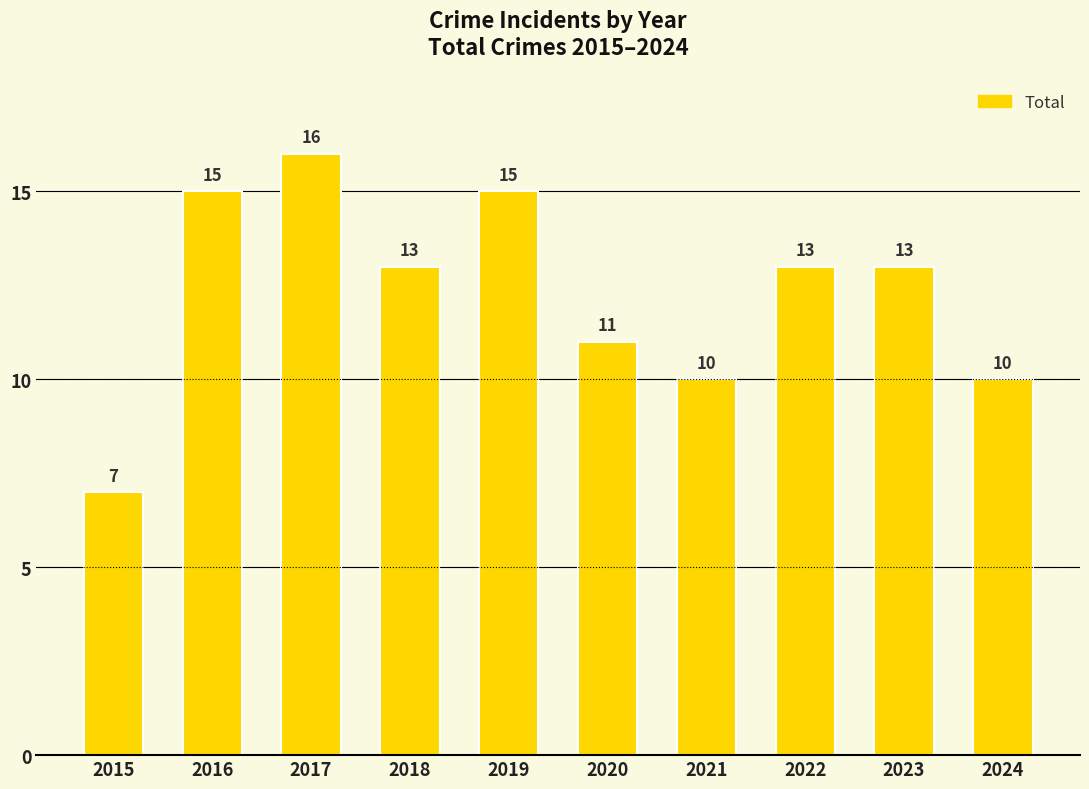

Count the values in the range 10 to 15.

8